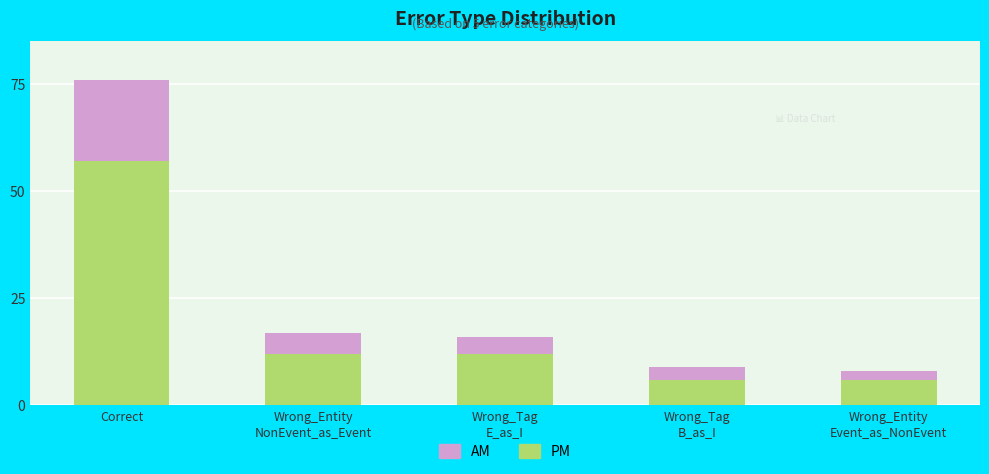

At which category is the sum across all series the highest?

Correct